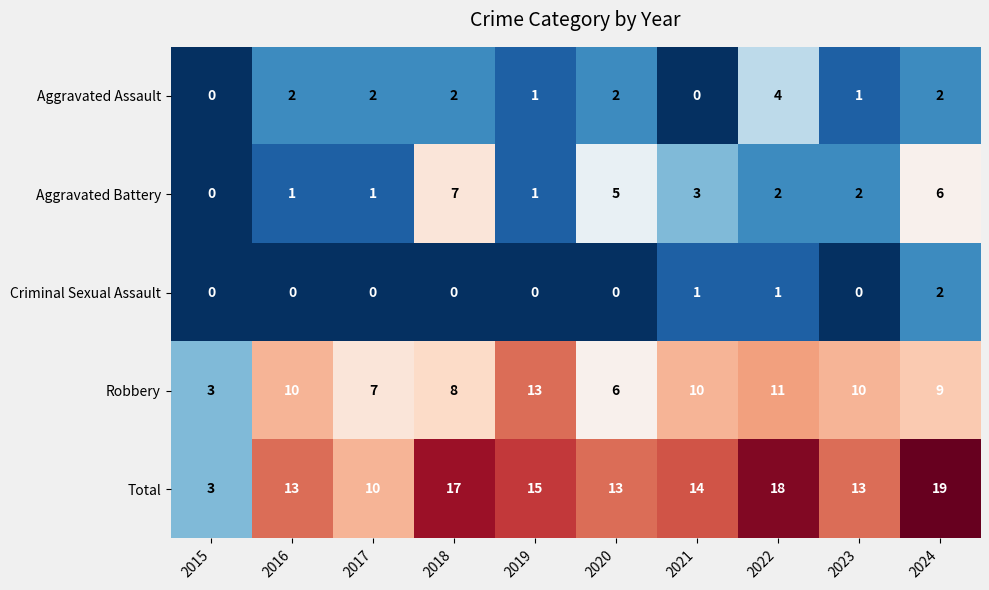

Which category has the highest value in the Total series?

2024